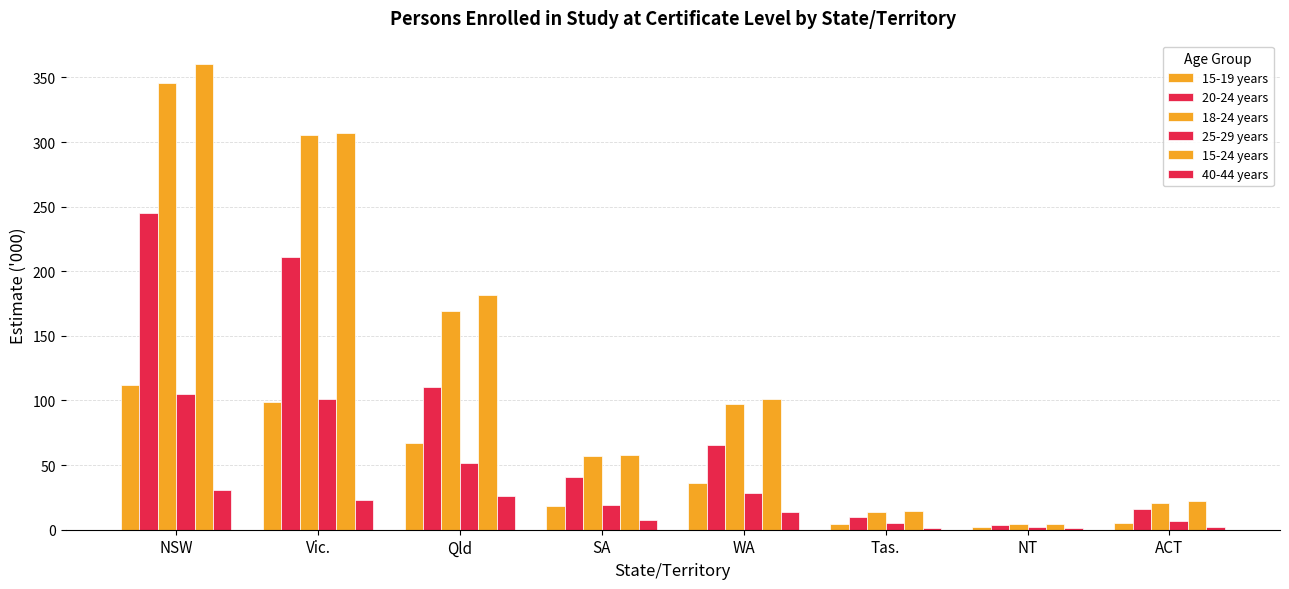

How many bars are there in total?

48